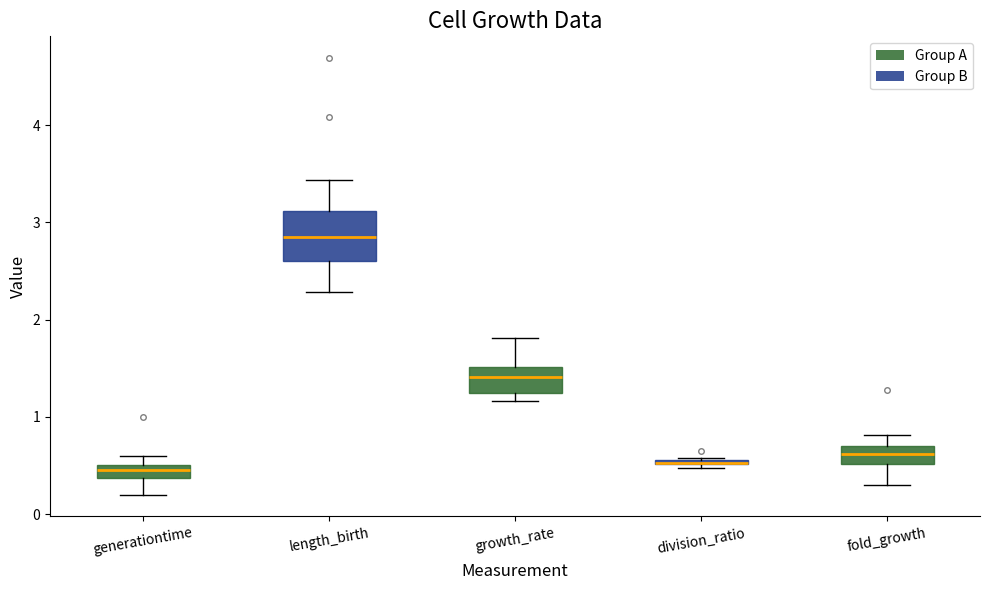

Where does the lower whisker of the box for generationtime end on the y-axis? The values are not printed on the chart, so give them approximately, as read against the axis.

0.2